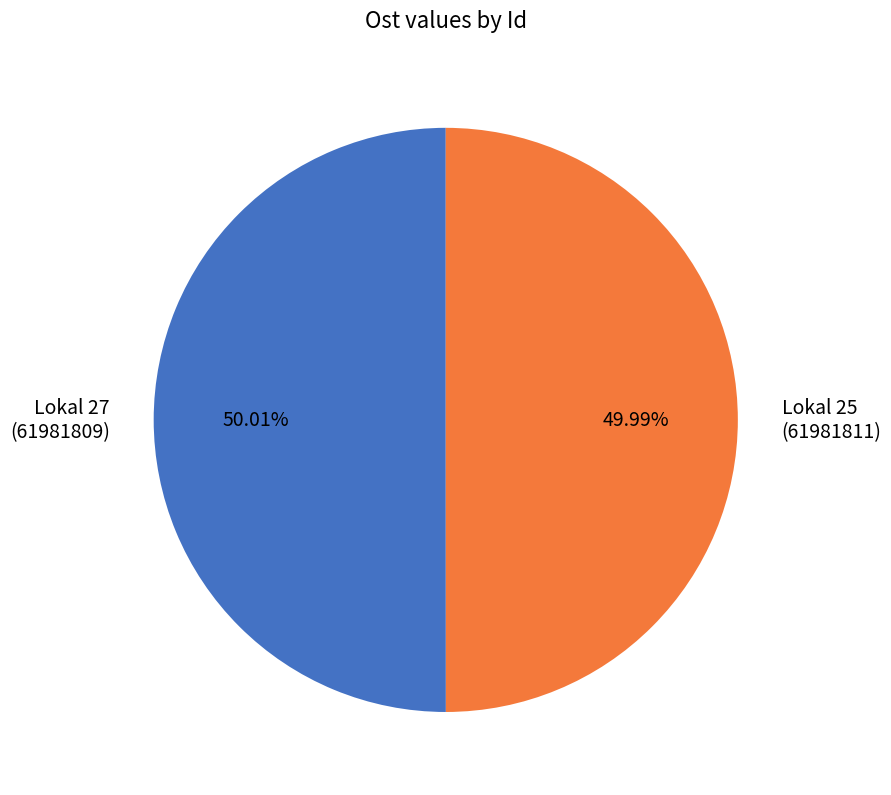

How many slices are in this pie chart?

2